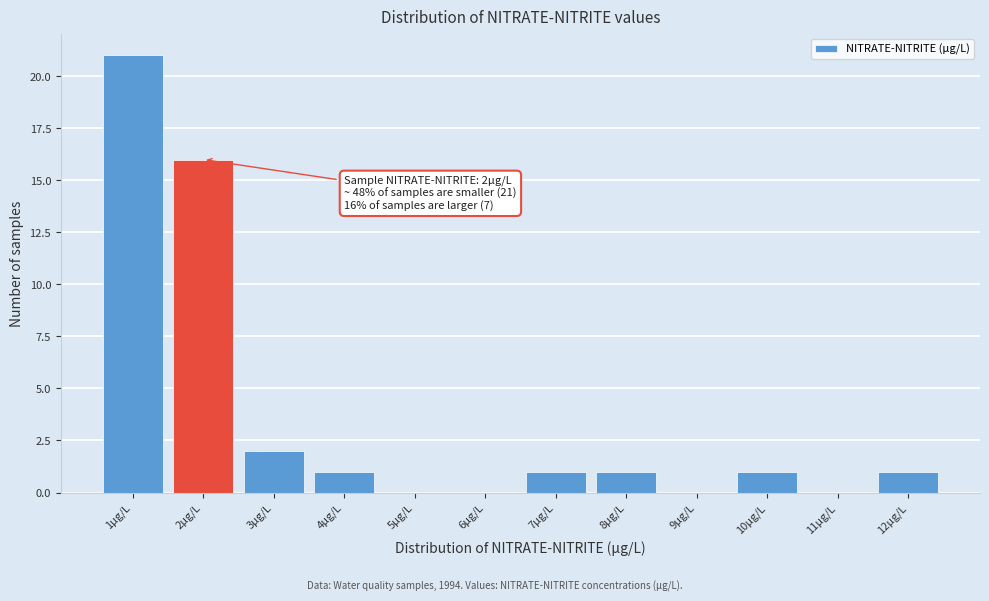

Over which range of the x-axis is the bar tallest?

0.5 to 1.5